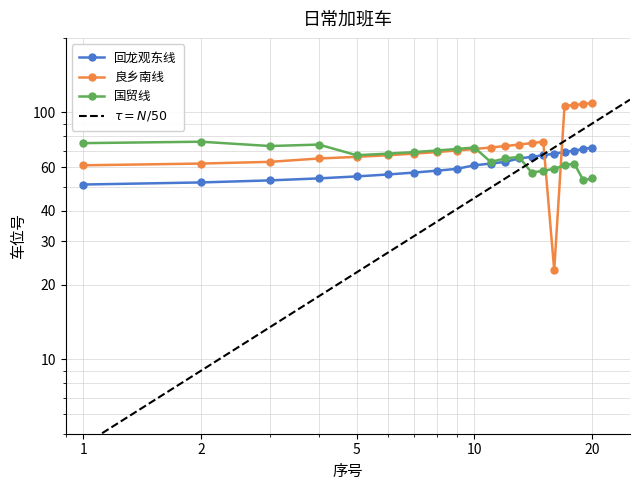

Which series has the widest spread of values?

良乡南线